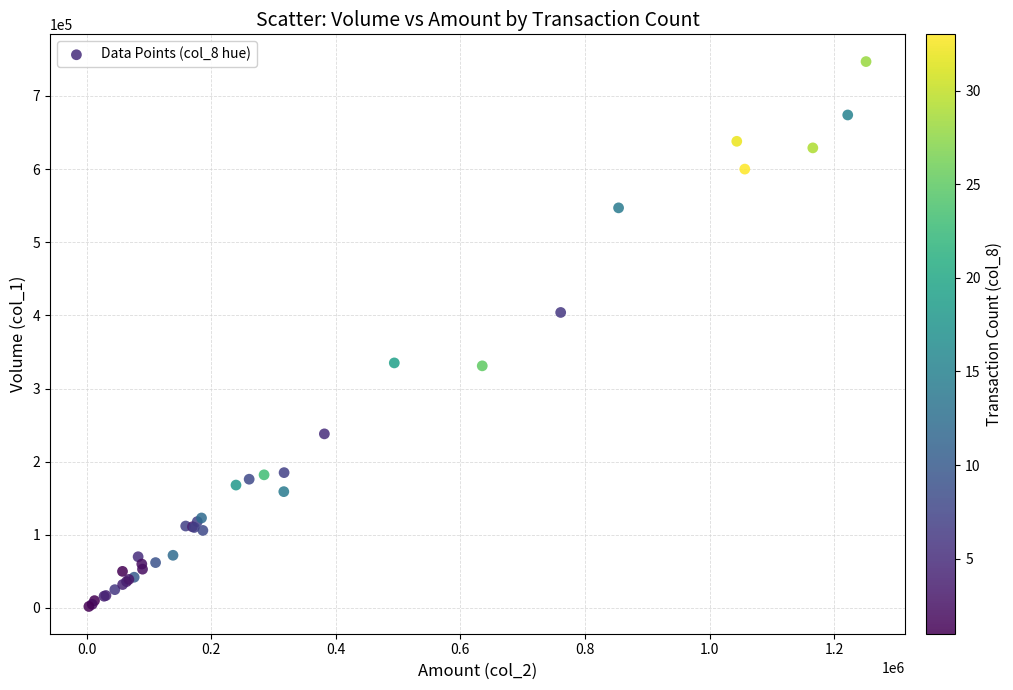

What Y value in the scatter plot is closest to 374500?

404000